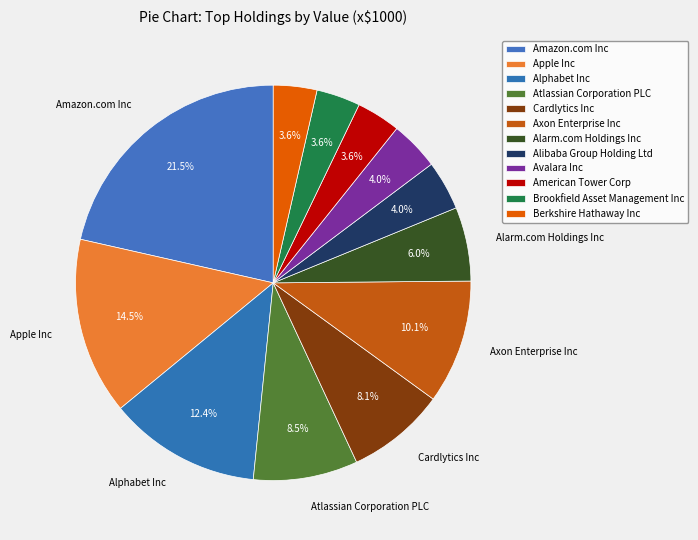

Count the number of slices in the pie.

12